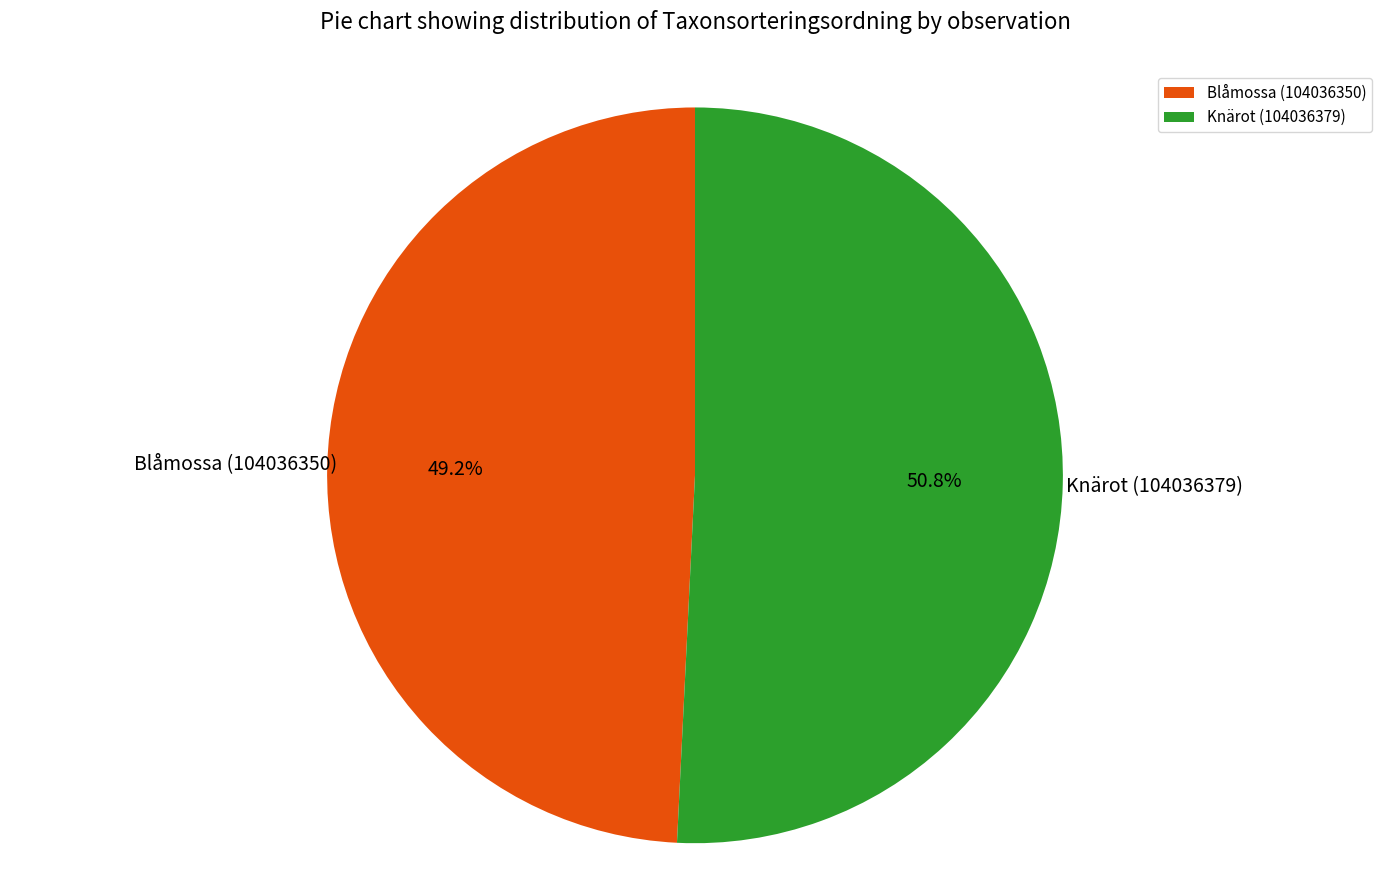

The Knärot (104036379) slice represents 40% of the pie. True or false?

False